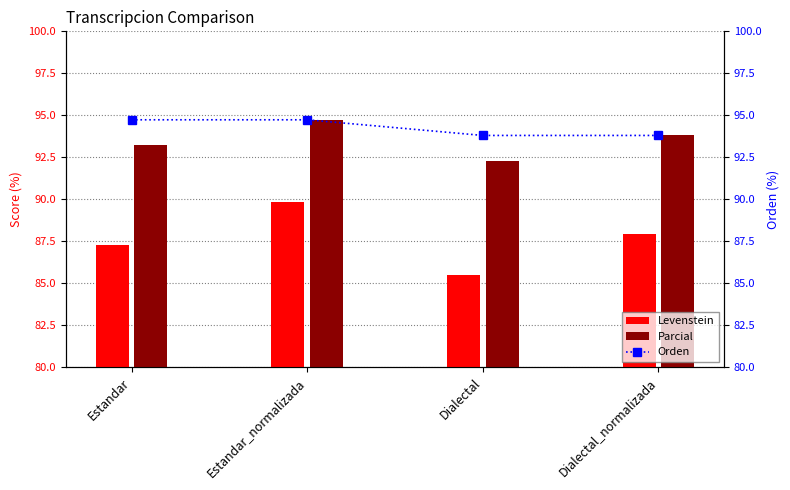

What are all the series names shown in the legend?

Levenstein, Parcial, Orden